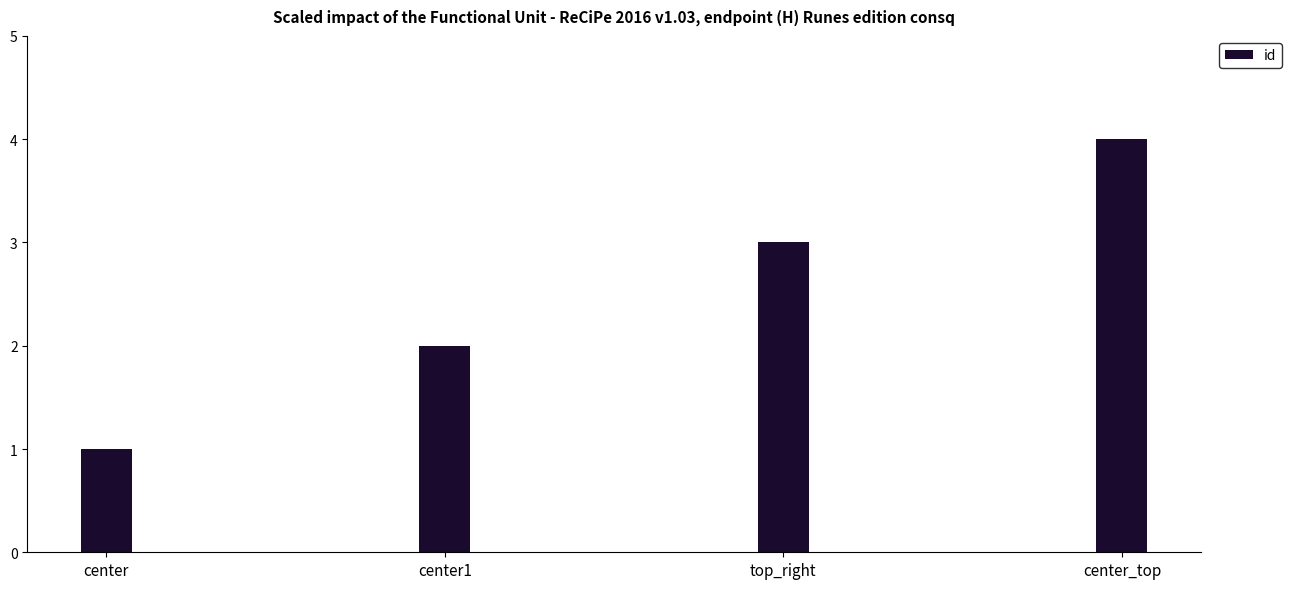

What is the ratio of the value at center1 to the value at center_top?

0.5